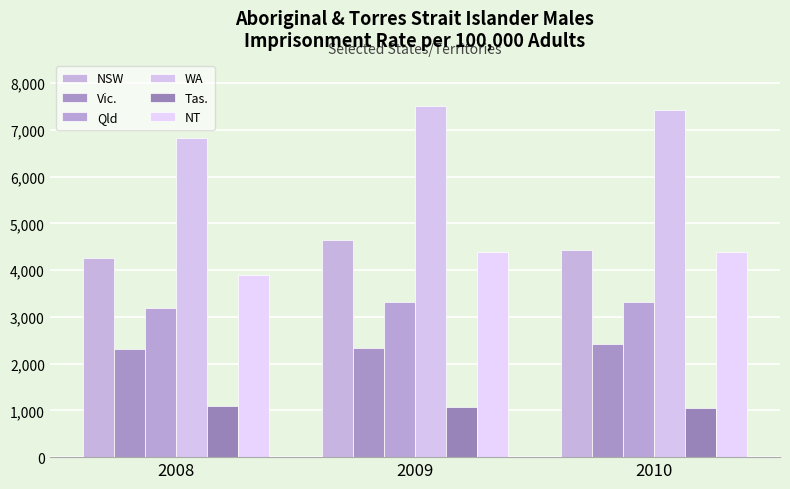

How many values in the WA series are below 7428?

1